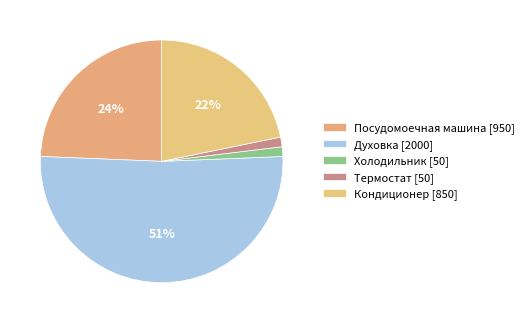

Which has a higher value, Термостат or Духовка?

Духовка